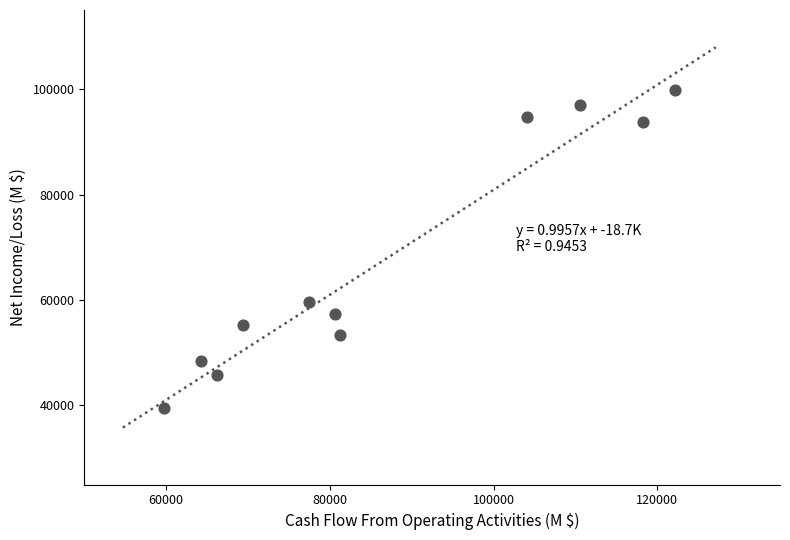

What is the average X value?

86720